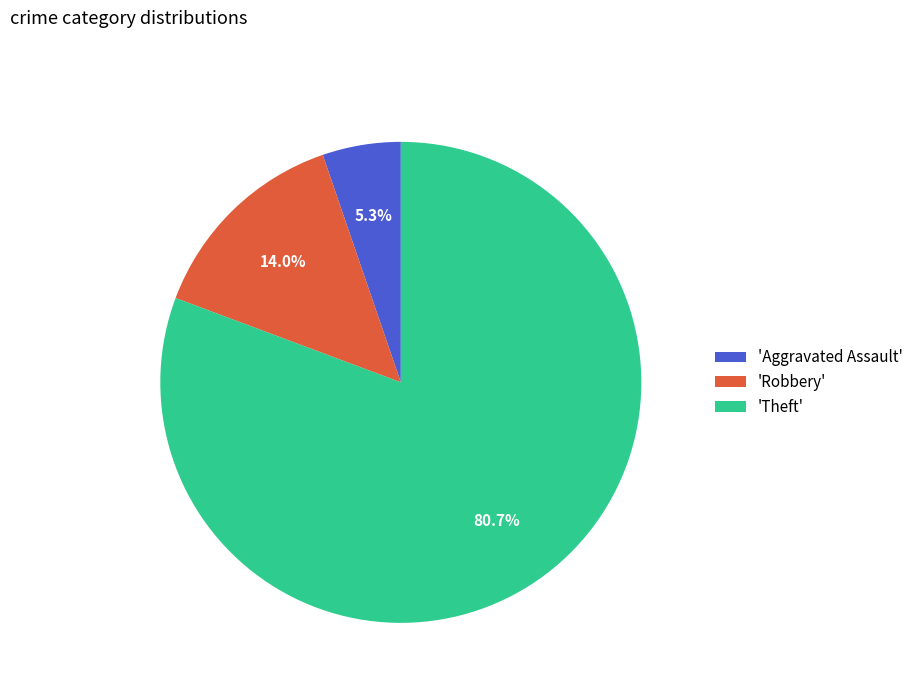

Combined, what portion of the pie is 'Theft' and 'Aggravated Assault'?

86.0%